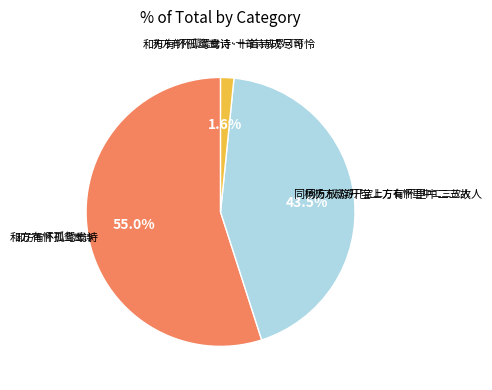

Is there any slice that represents more than half of the pie?

Yes